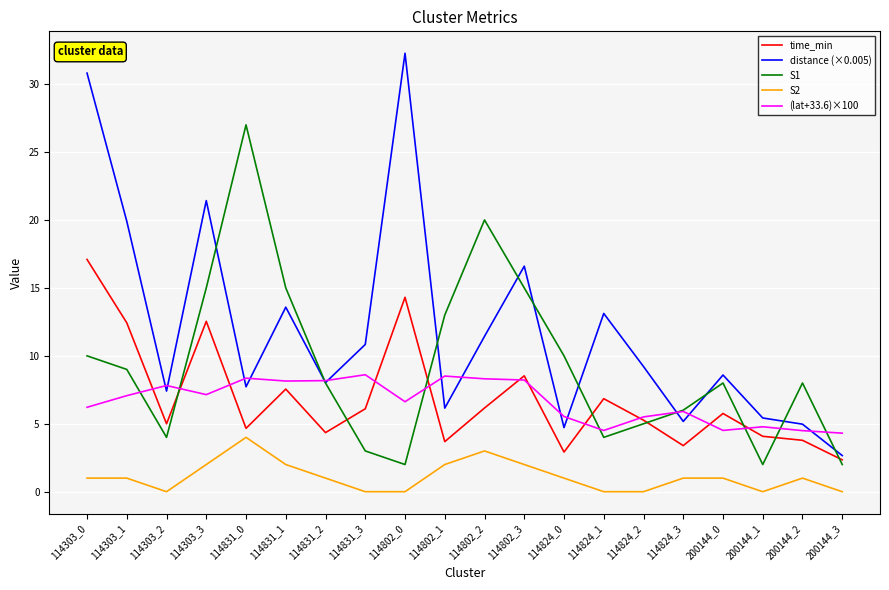

True or false: (lat+33.6)×100 has a value of 9.1 at 114824_2.

False